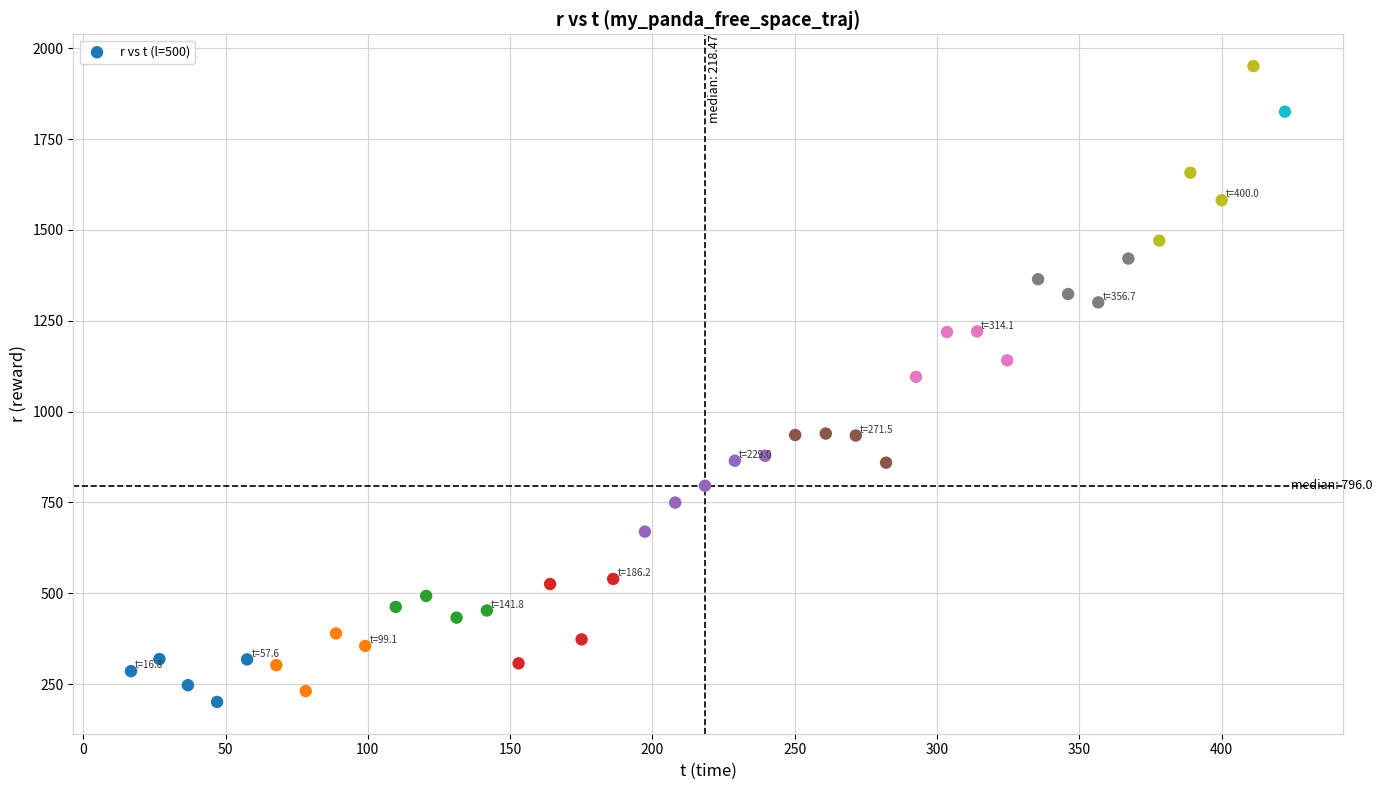

What Y value in the scatter plot is closest to 1075?

1095.7